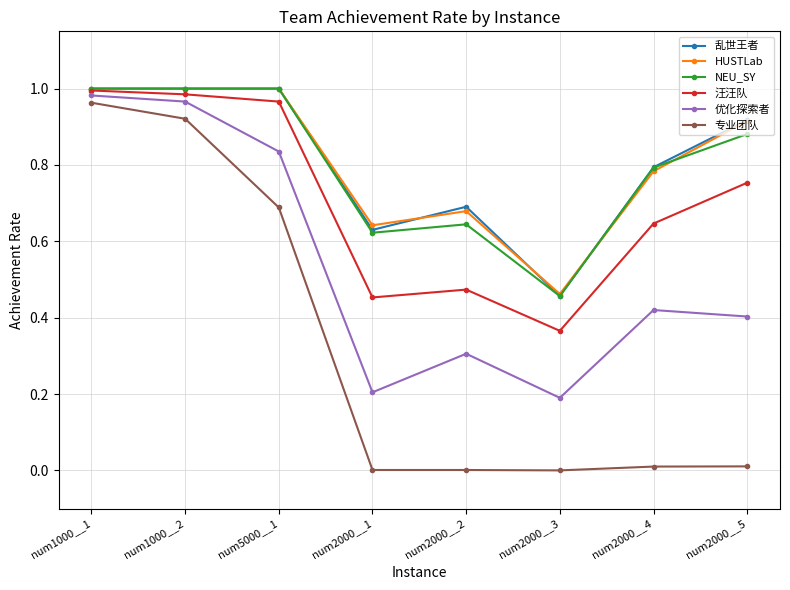

What is the label of the 3rd point from the left?

num5000__1